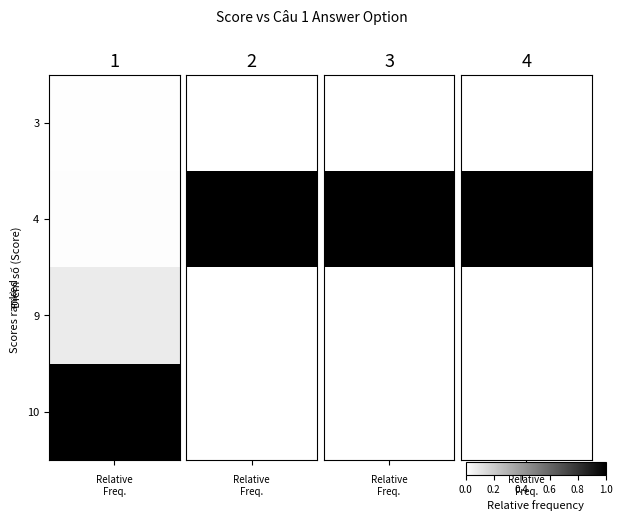

What is the spread (max minus min) of values at 0.2?

1